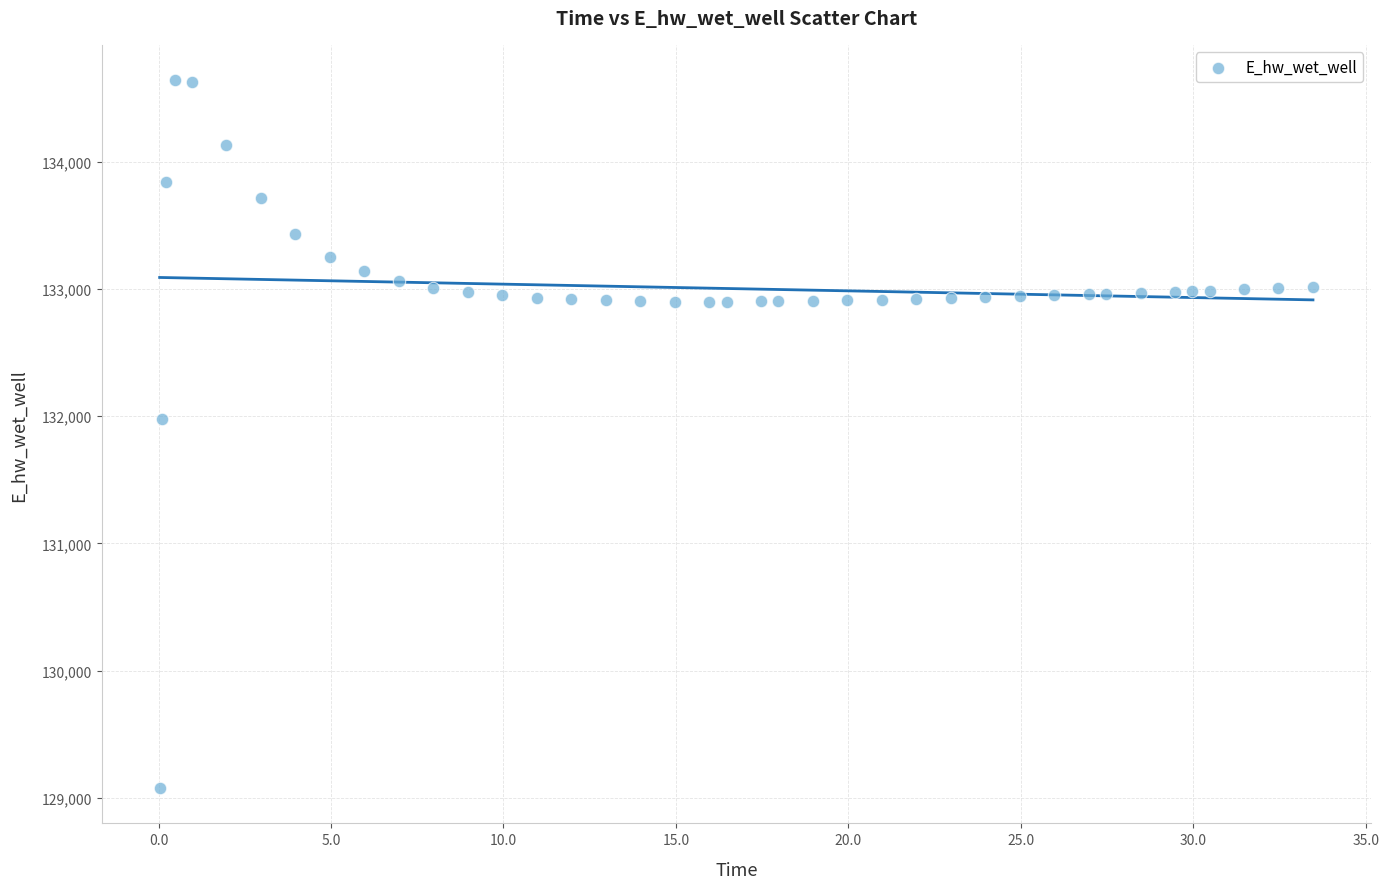

What is the range of Y values (max minus min)?

5567.3